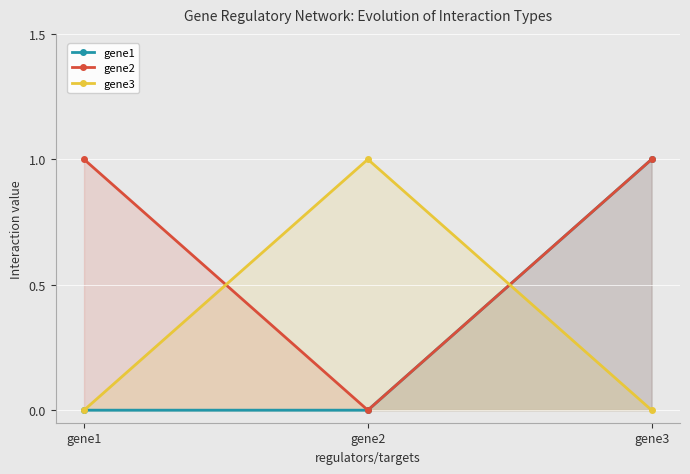

What is the sum of all gene2 values?

2